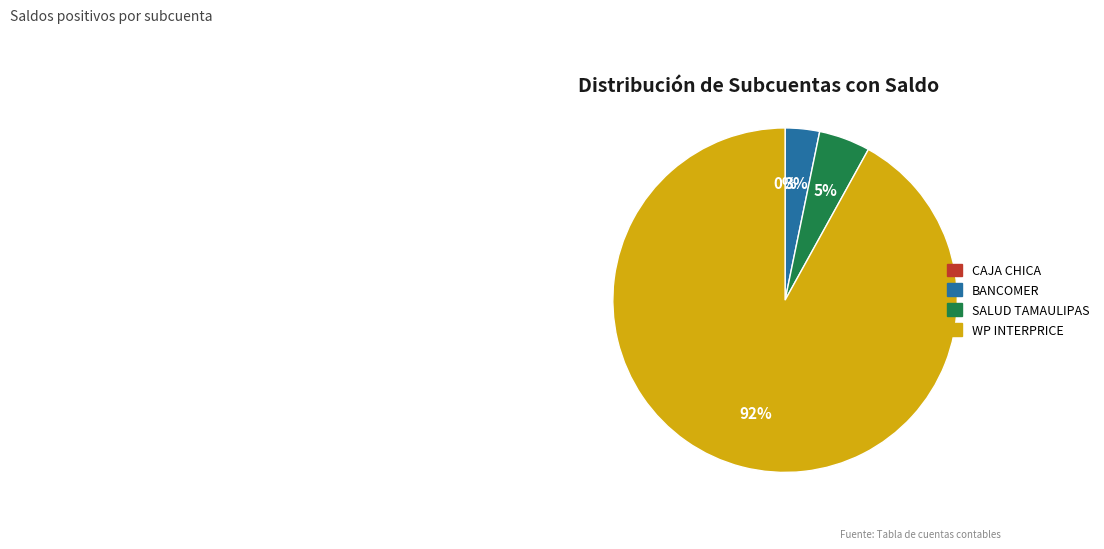

Is the sum of SALUD TAMAULIPAS and BANCOMER greater than half?

No